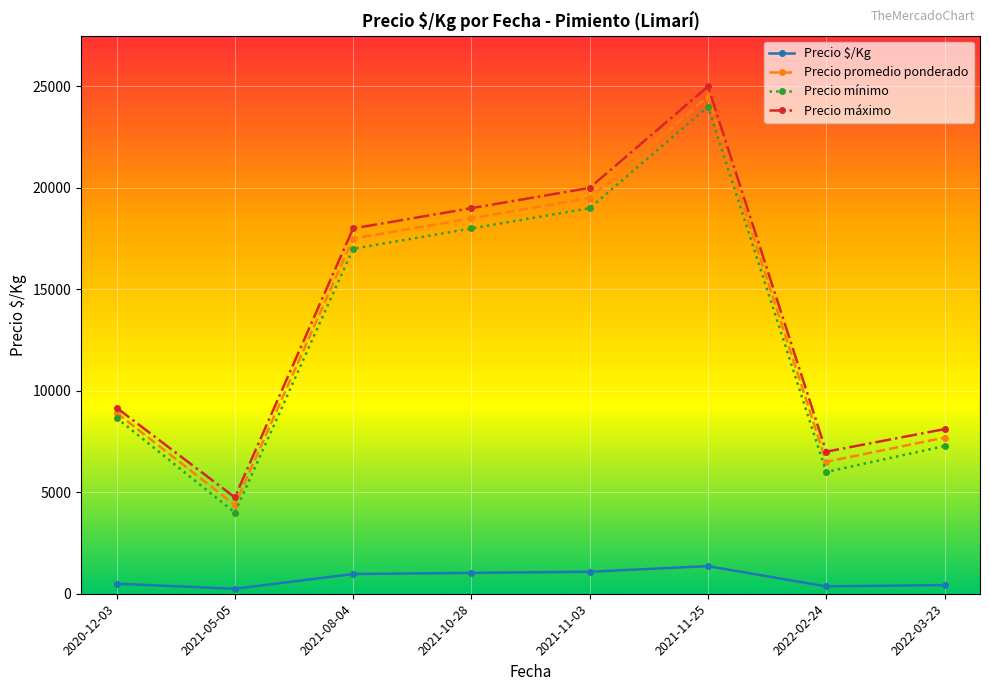

The value of Precio promedio ponderado at 2021-08-04 is 17500.0. True or false?

True